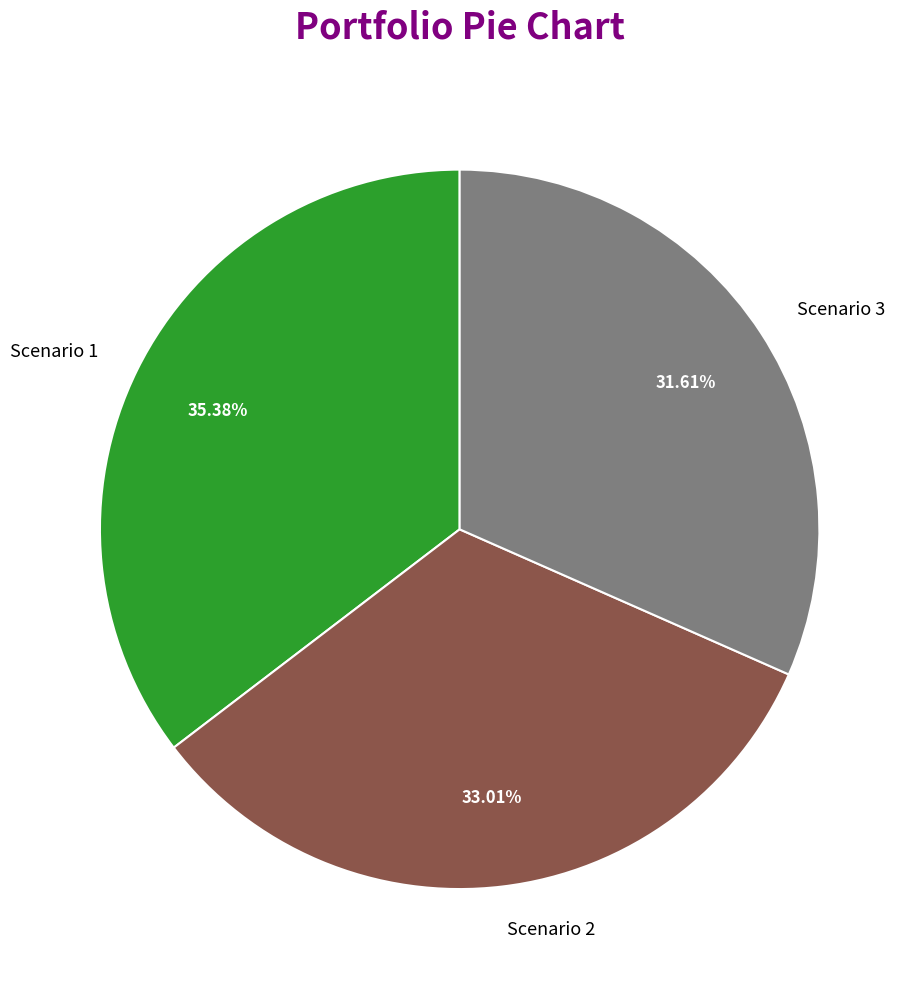

To the nearest percent, what percentage of the pie is Scenario 1?

35%